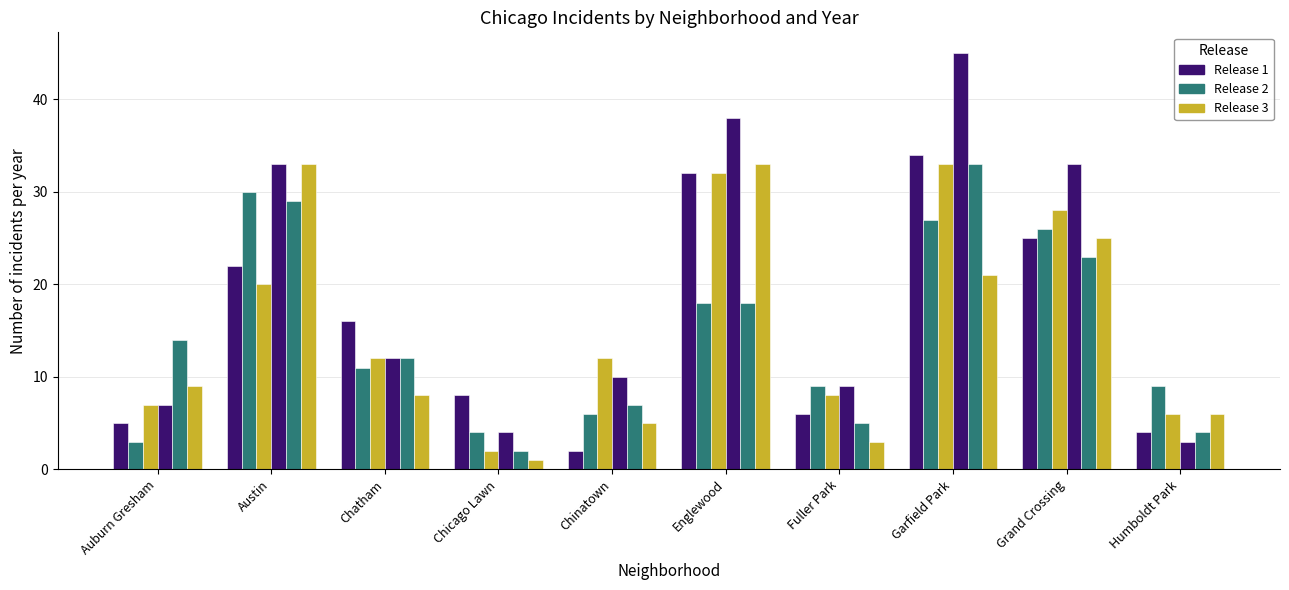

What is the label of the 4th bar from the right?

Fuller Park